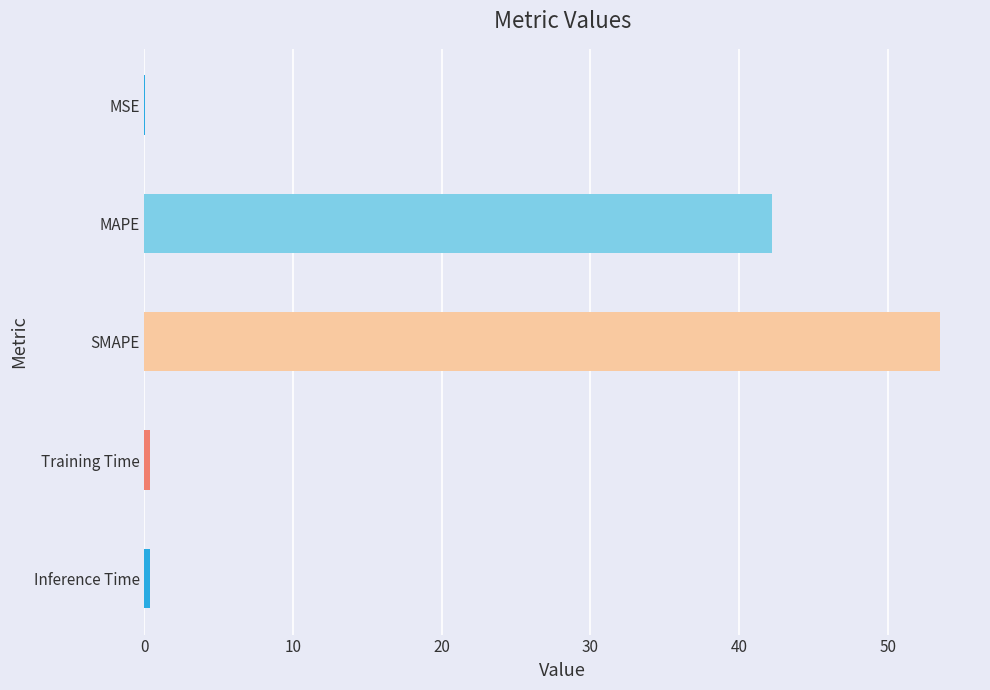

True or false: the data shows 28.3 at SMAPE.

False